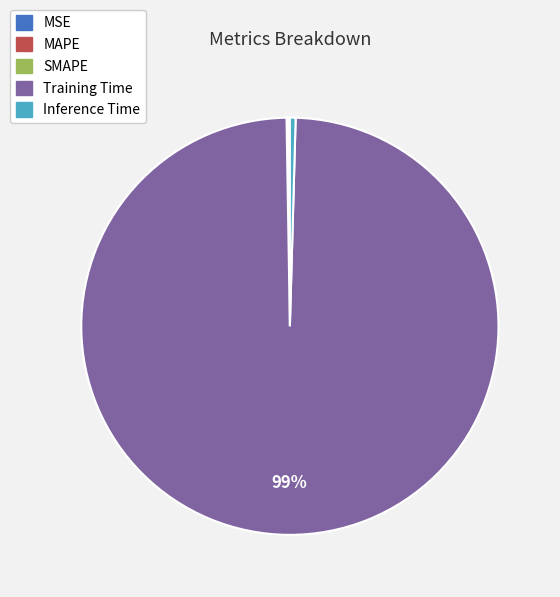

True or false: Training Time accounts for 99% of the total.

True